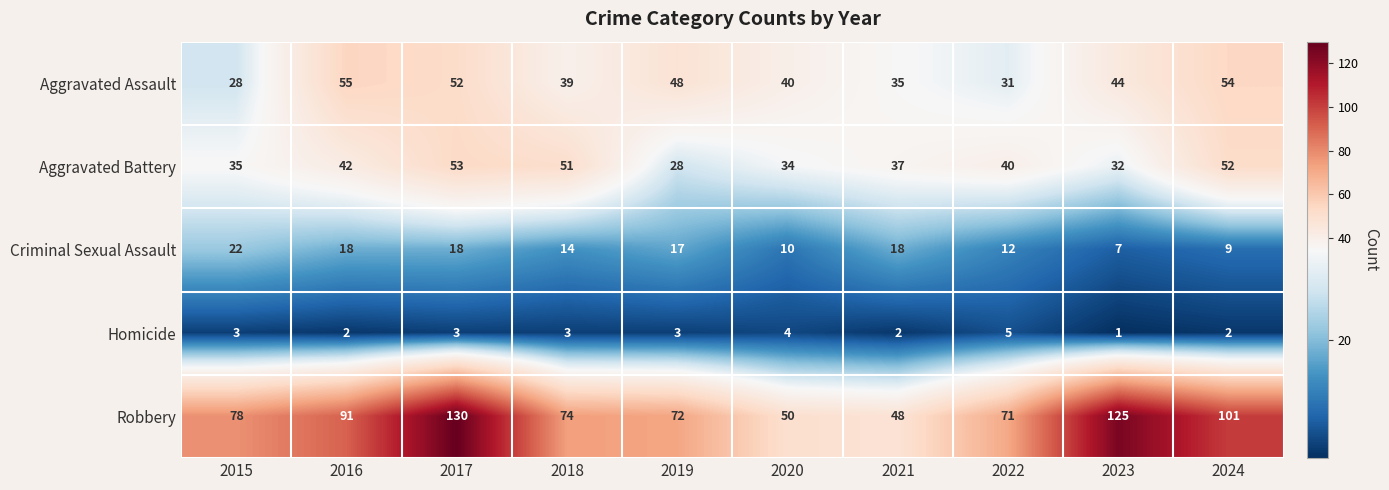

What is the average value of the Aggravated Battery series?

40